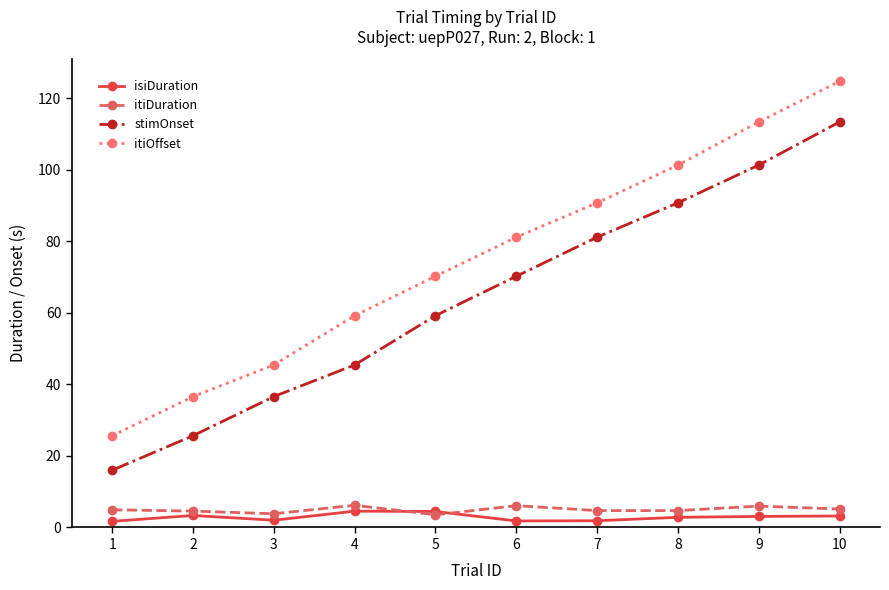

How many data points does each series have?

10